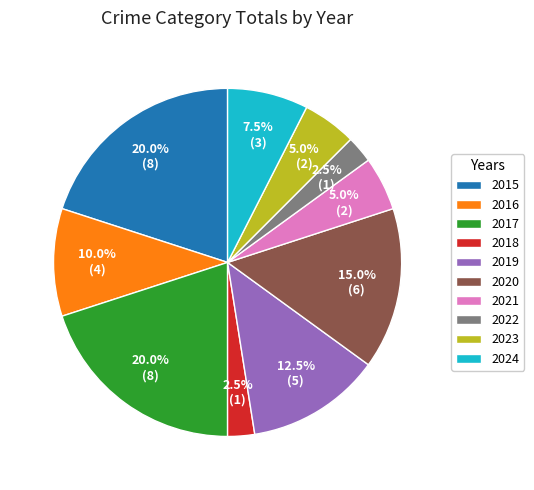

What percentage is the 2020 slice, to the nearest percent?

15%